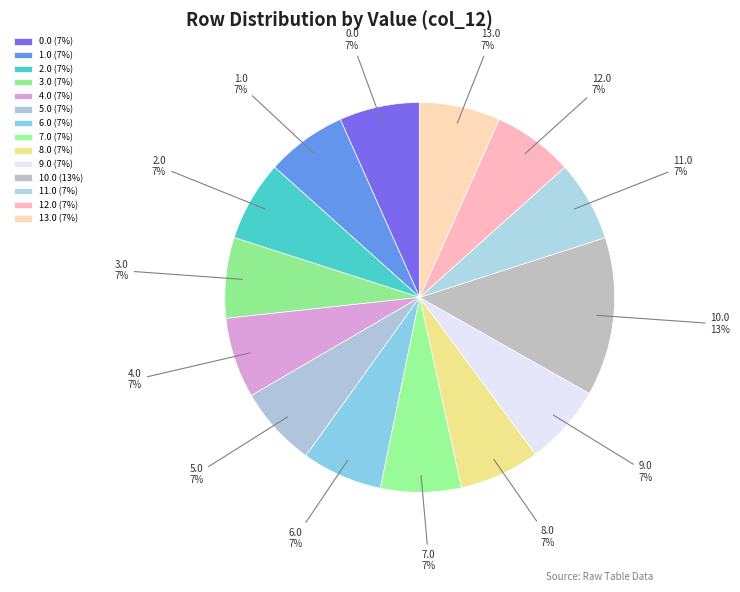

Is 6.0 the majority of the pie?

No